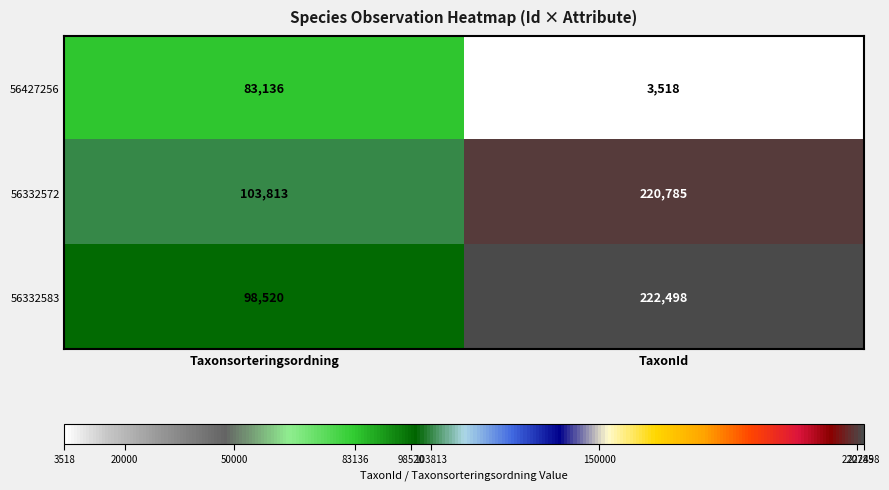

What is the average value of the 56332583 series?

160509